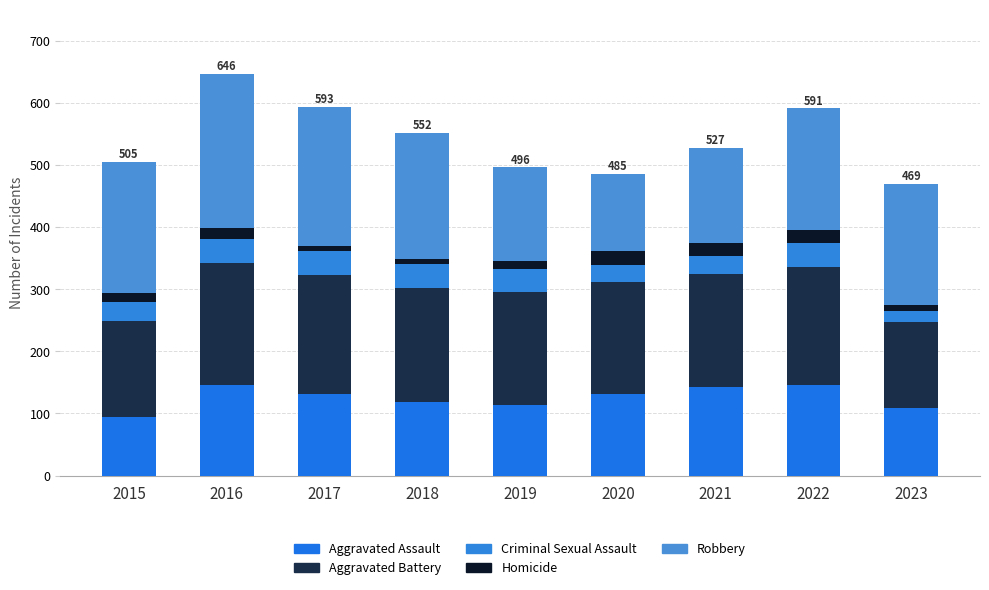

What is the value of the Aggravated Assault bar at the 4th from the left?

119